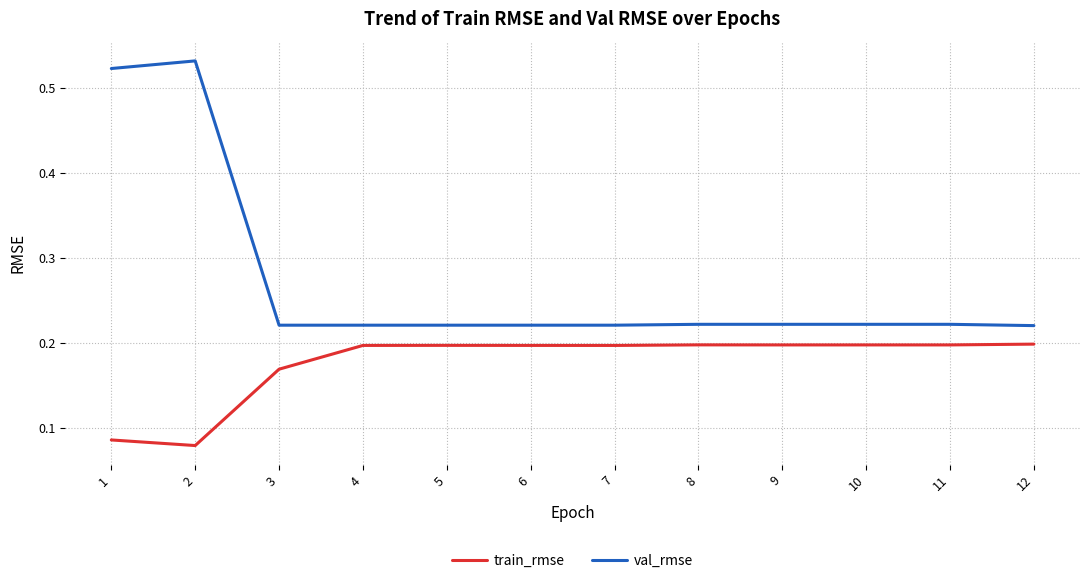

What is the total value across all series at 1?

0.6